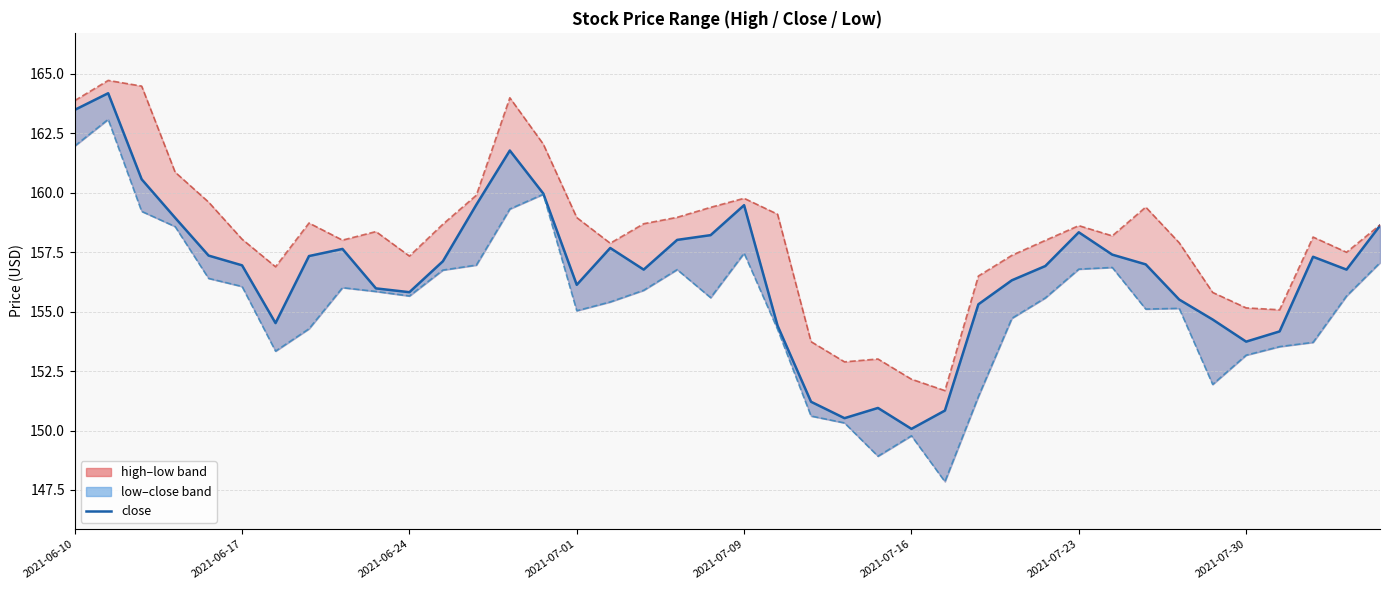

Approximately how many times larger is the value at 34 compared to 30?

1.0